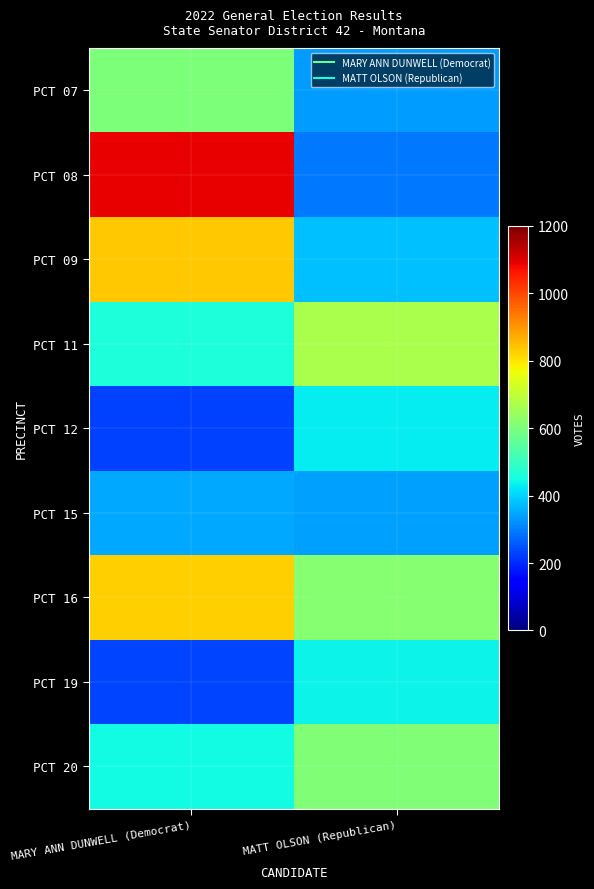

At which category does the chart reach its minimum across all series?

MARY ANN DUNWELL (Democrat)